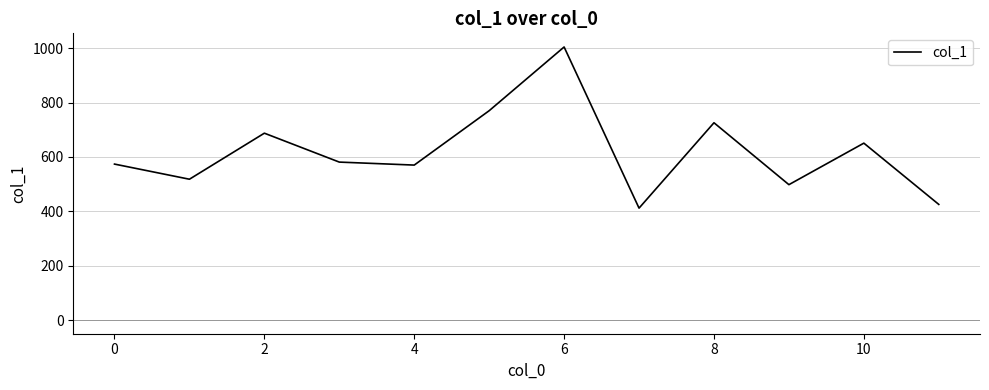

What is the smallest value displayed?

411.7